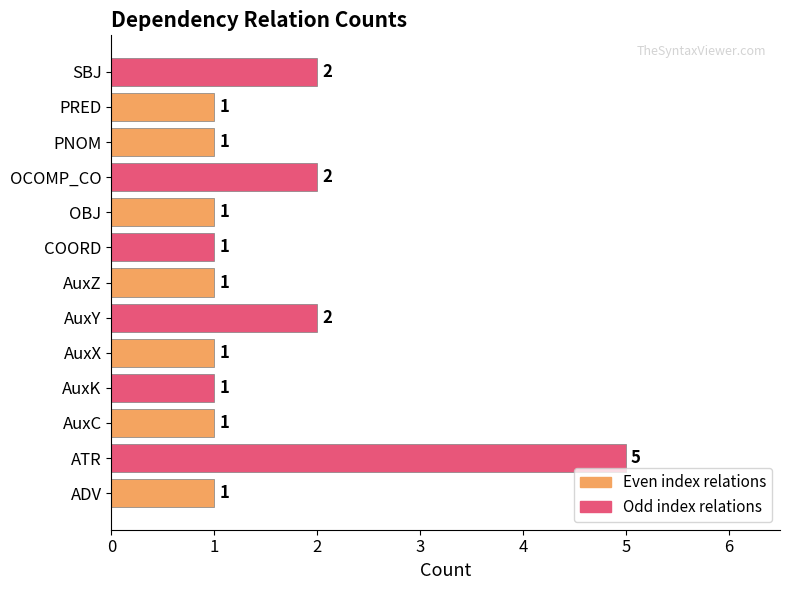

What is the maximum value shown in the chart?

5